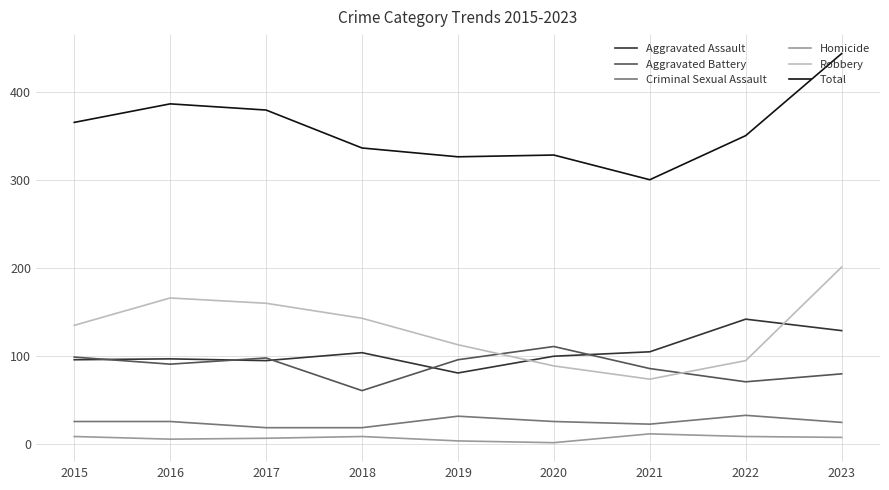

Is the value of Robbery at 2020 greater than the value of Homicide at 2017?

Yes